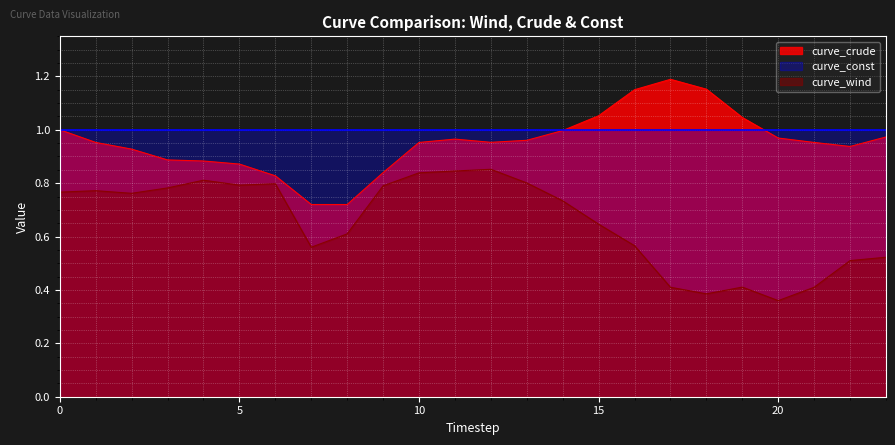

True or false: curve_const and curve_wind intersect in this chart.

False